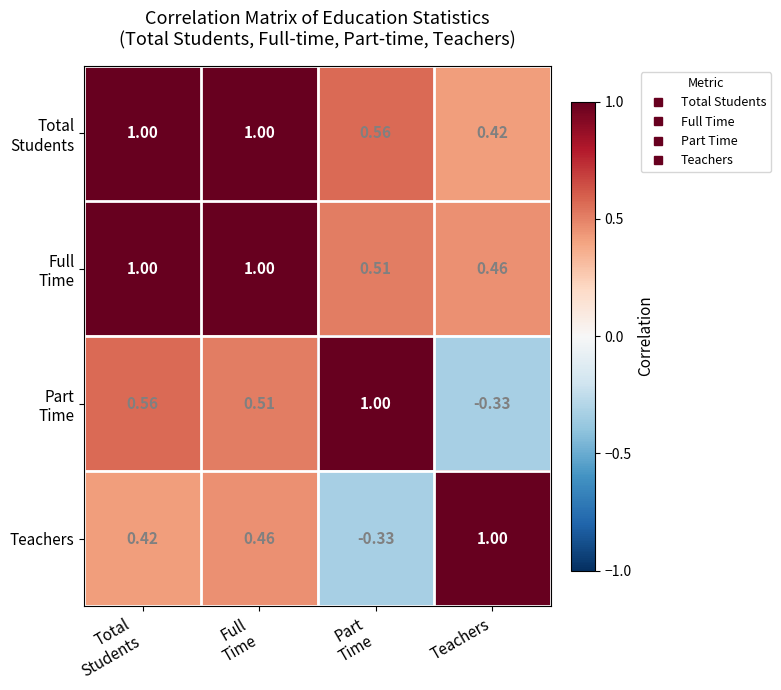

Count the number of data series in this chart.

4